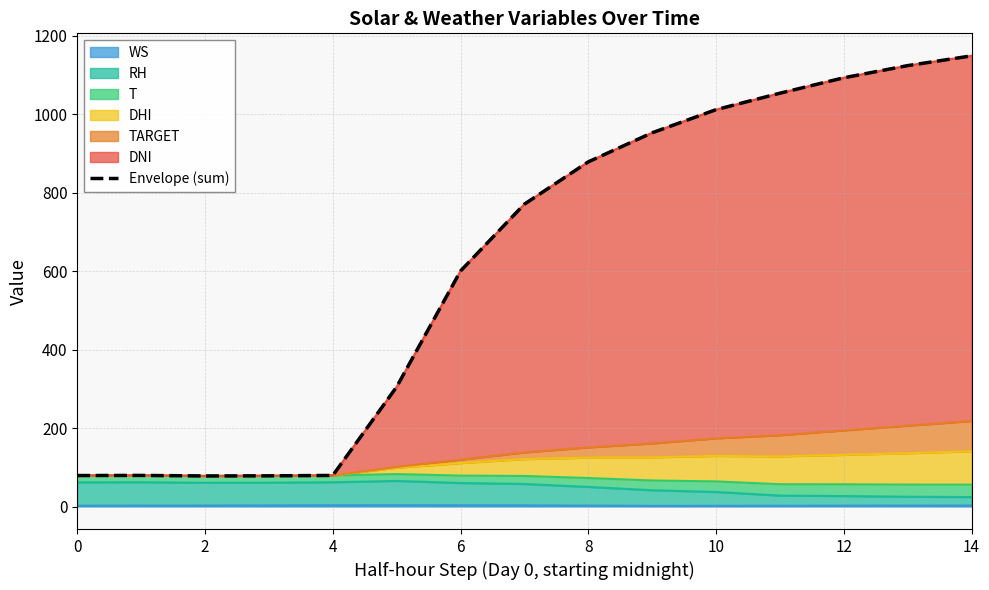

Reading left to right, transcribe all the data shown in this chart.

78.9	79.2	77.9	78.2	79.2	304.9	600.4	770.8	878.7	952.8	1011.7	1053.7	1093.0	1124.0	1148.9